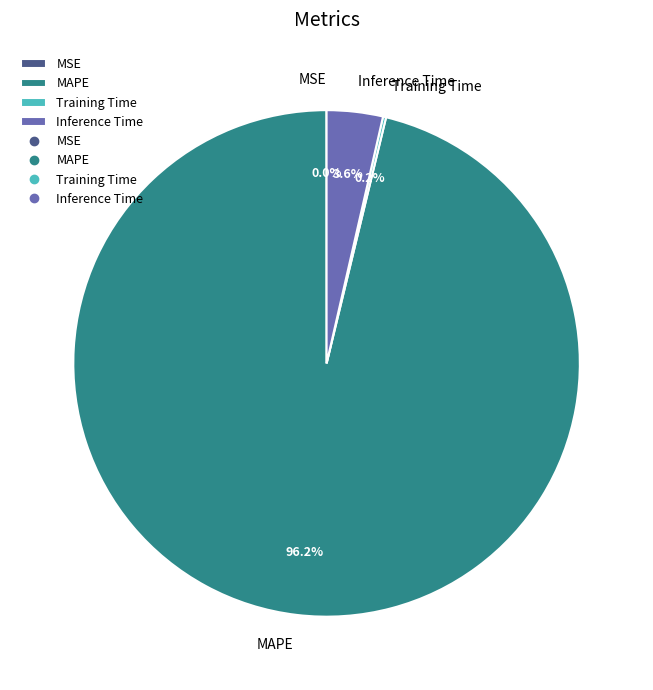

Which slice is the largest?

MAPE